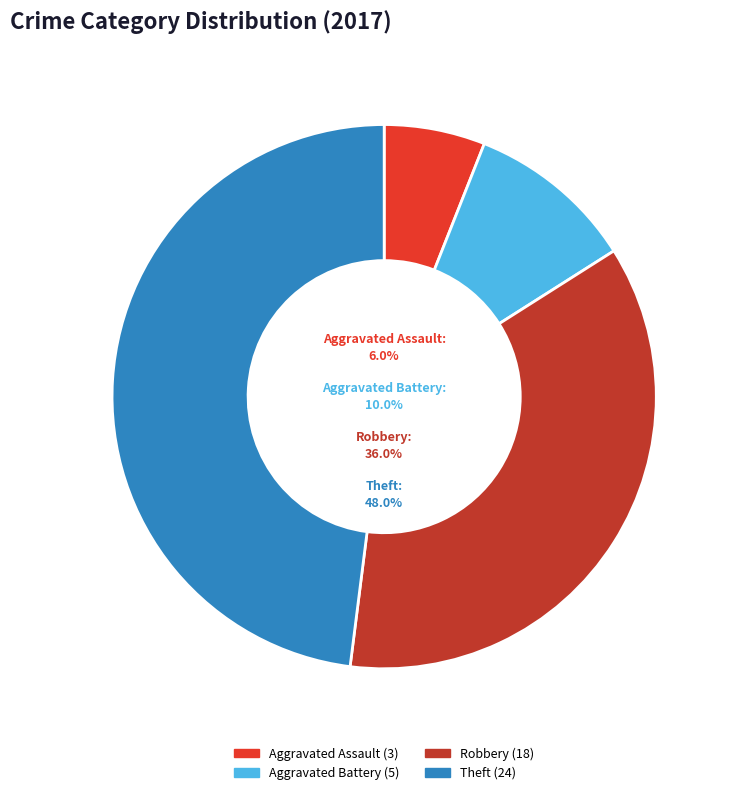

To the nearest percent, what is the difference between the Aggravated Battery and Robbery slice percentages?

26%